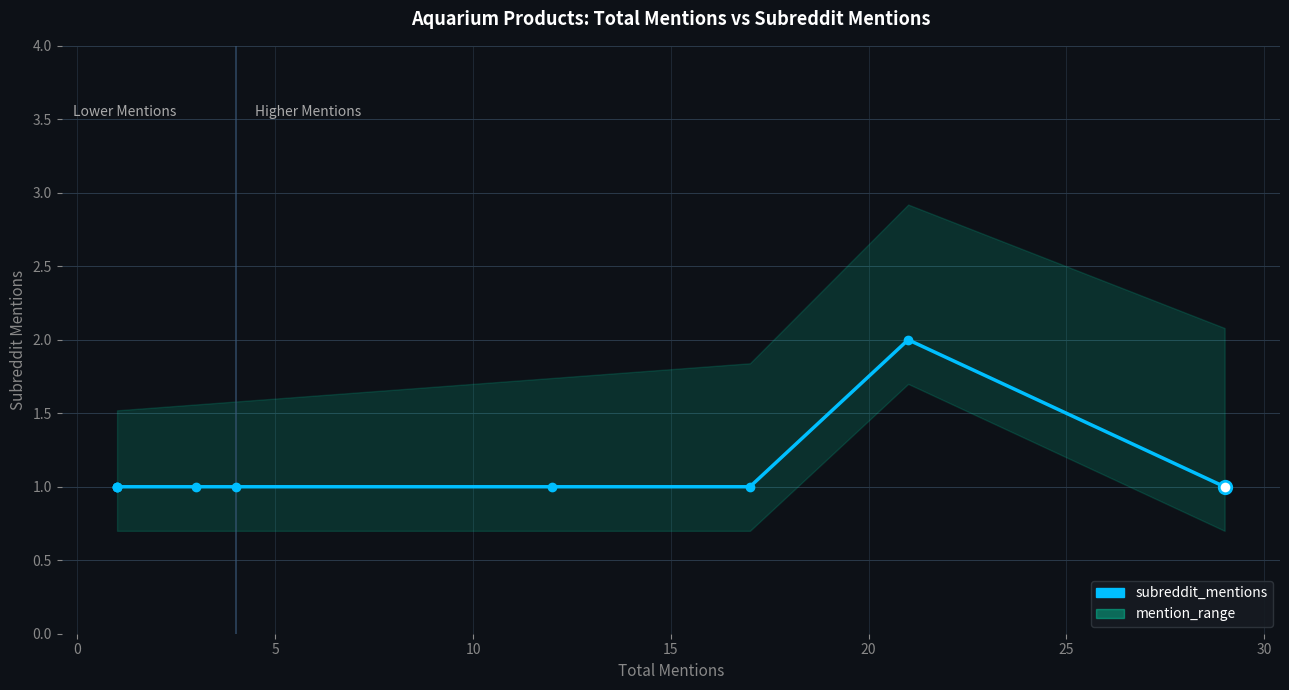

Is this an area chart (filled region under the line)?

No